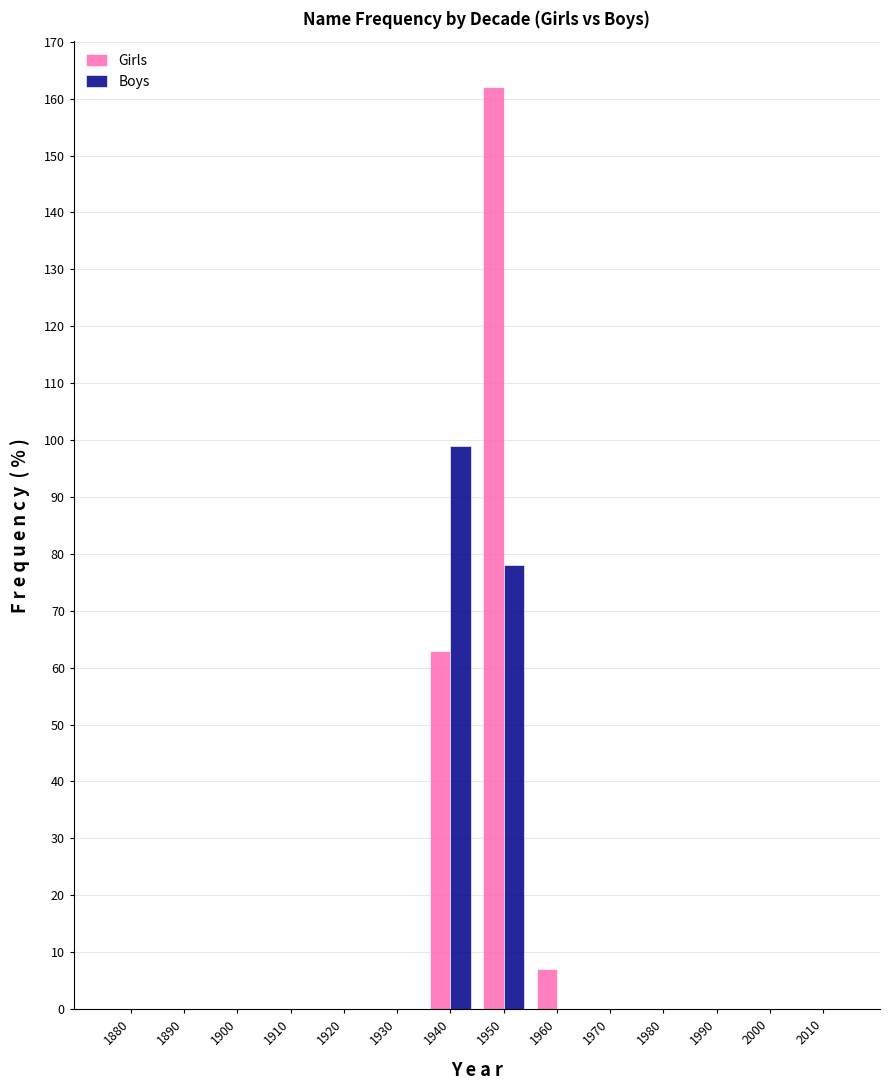

Reading left to right, extract all data points from this chart.

Girls: 1880=0	1890=0	1900=0	1910=0	1920=0	1930=0	1940=63	1950=162	1960=7	1970=0	1980=0	1990=0	2000=0	2010=0
Boys: 1880=0	1890=0	1900=0	1910=0	1920=0	1930=0	1940=99	1950=78	1960=0	1970=0	1980=0	1990=0	2000=0	2010=0